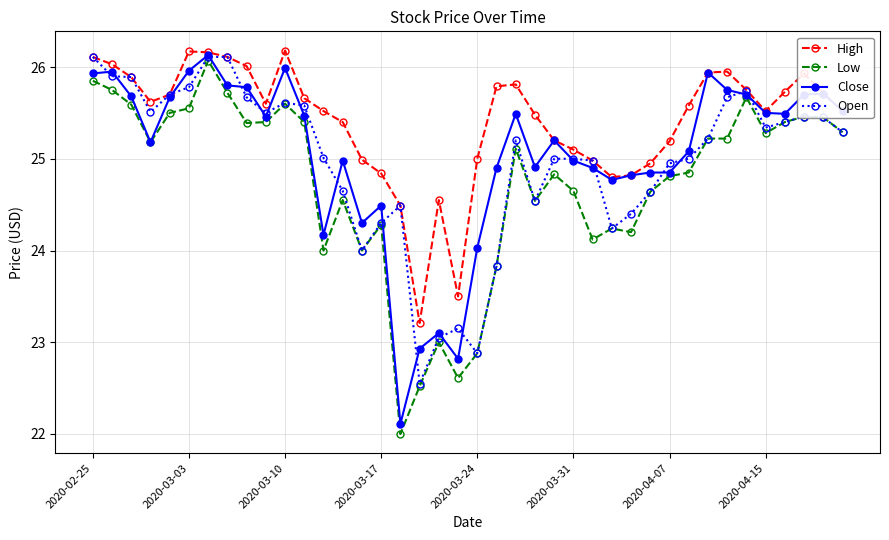

What is the smallest value displayed?

22.0